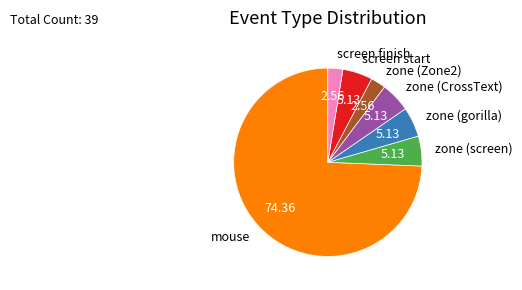

Is the sum of zone (gorilla) and zone (CrossText) greater than half?

No